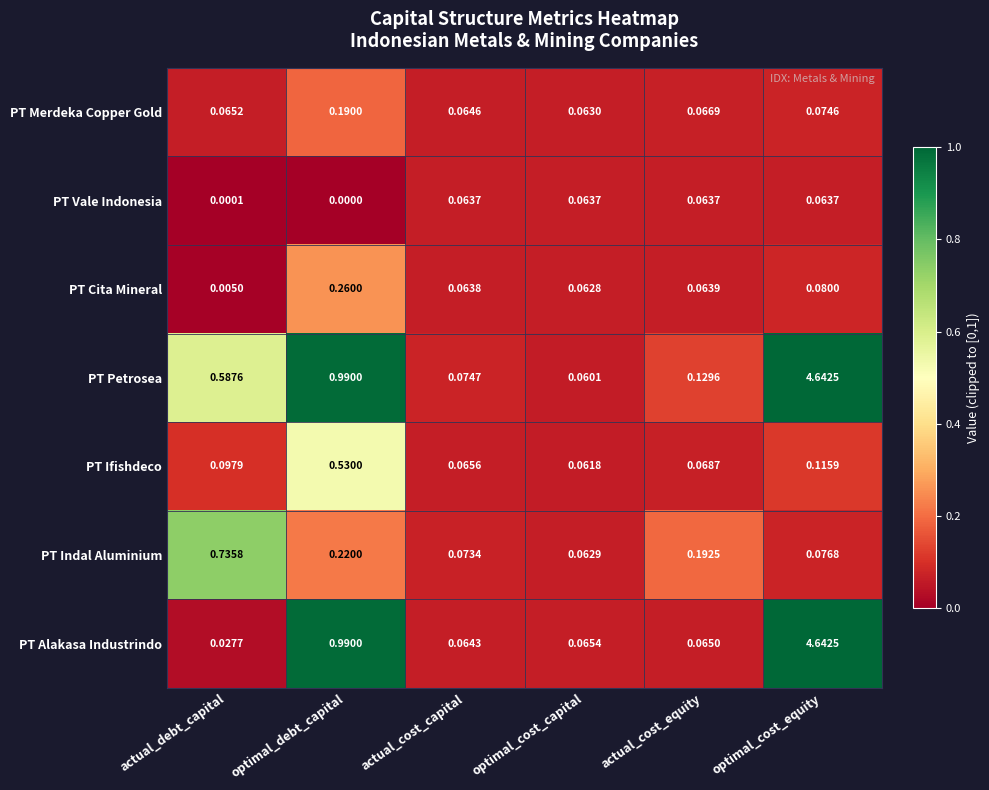

At actual_cost_equity, list the series in order from smallest to largest.

PT Vale Indonesia, PT Cita Mineral, PT Alakasa Industrindo, PT Merdeka Copper Gold, PT Ifishdeco, PT Petrosea, PT Indal Aluminium